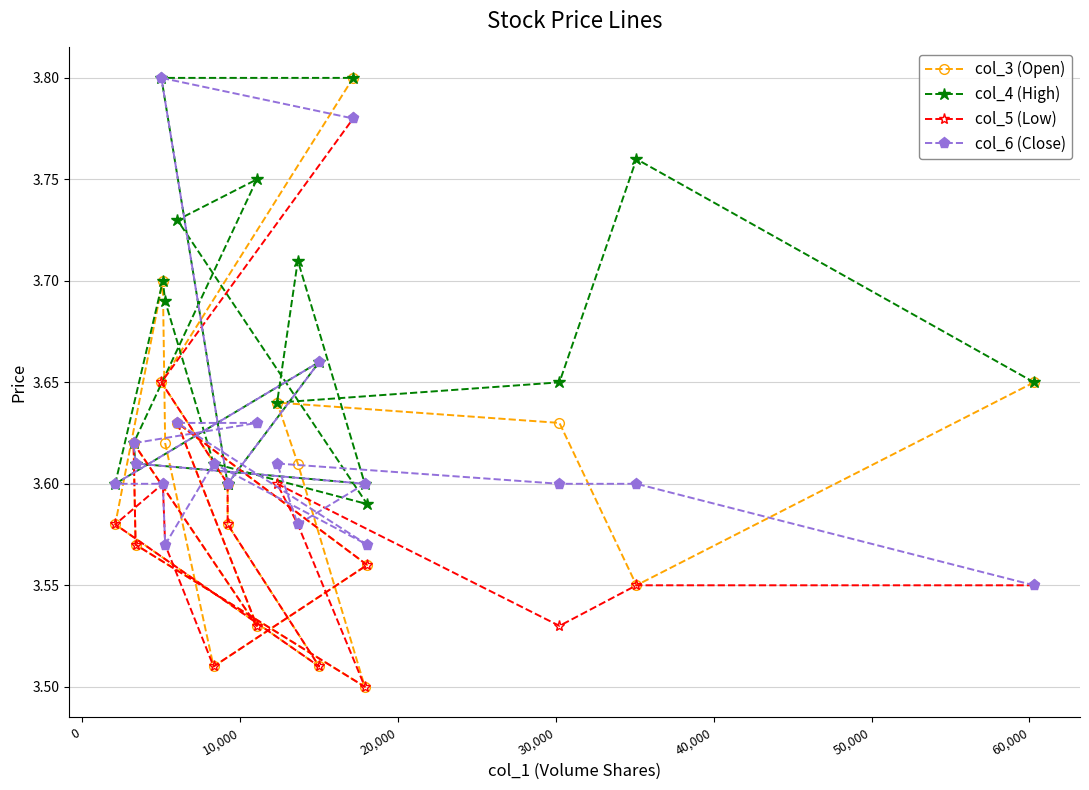

At how many categories does at least one series exceed 3?

20